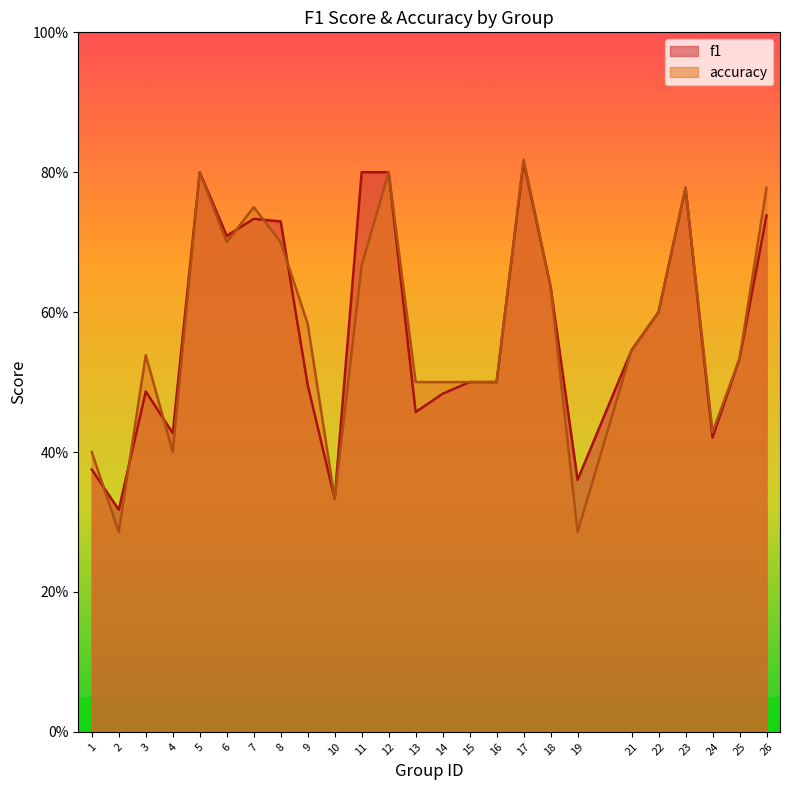

What value does the accuracy series have at 10?

0.3